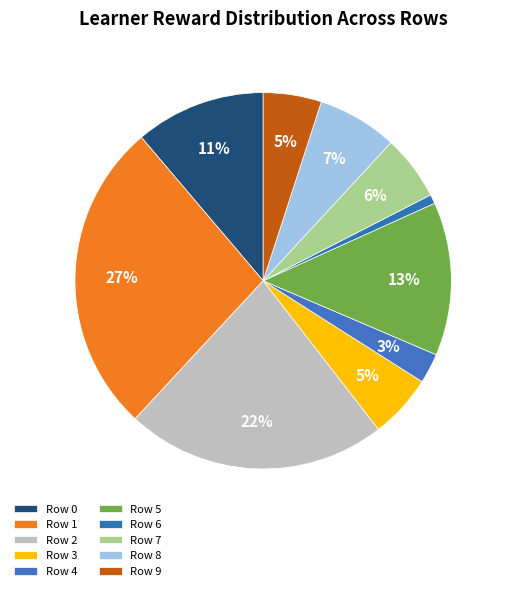

How many slices are in this pie chart?

10